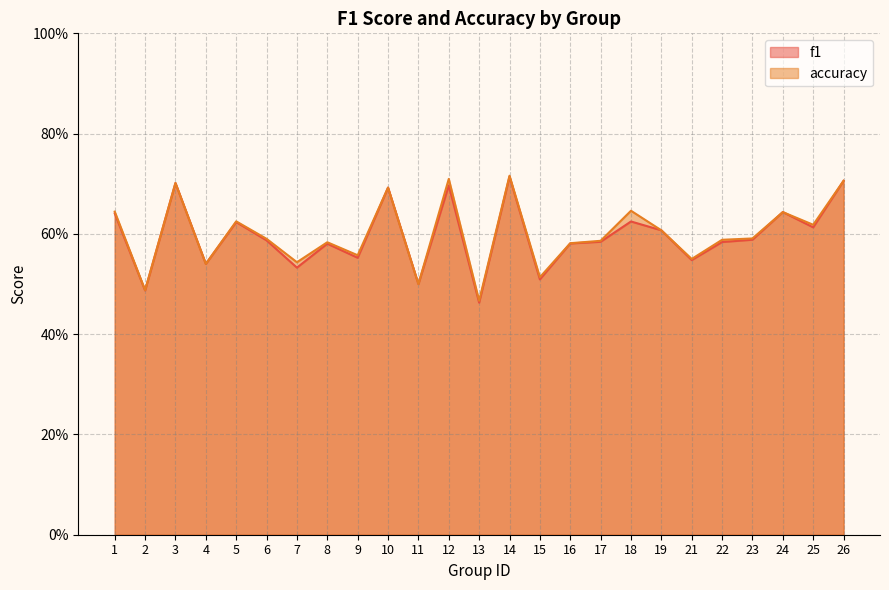

Between 11 and 13, which series saw the biggest shift?

f1